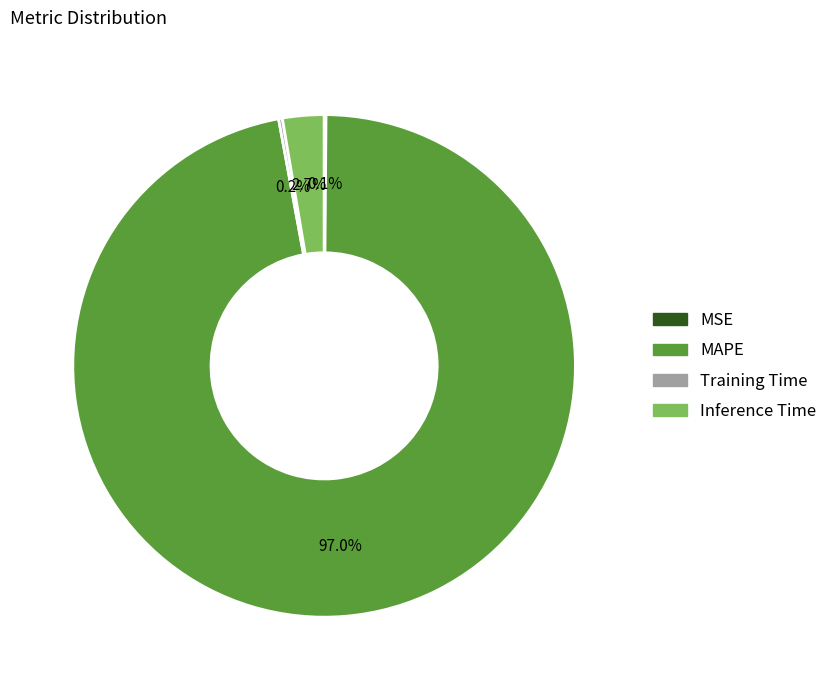

Which category has the biggest portion of the pie?

MAPE